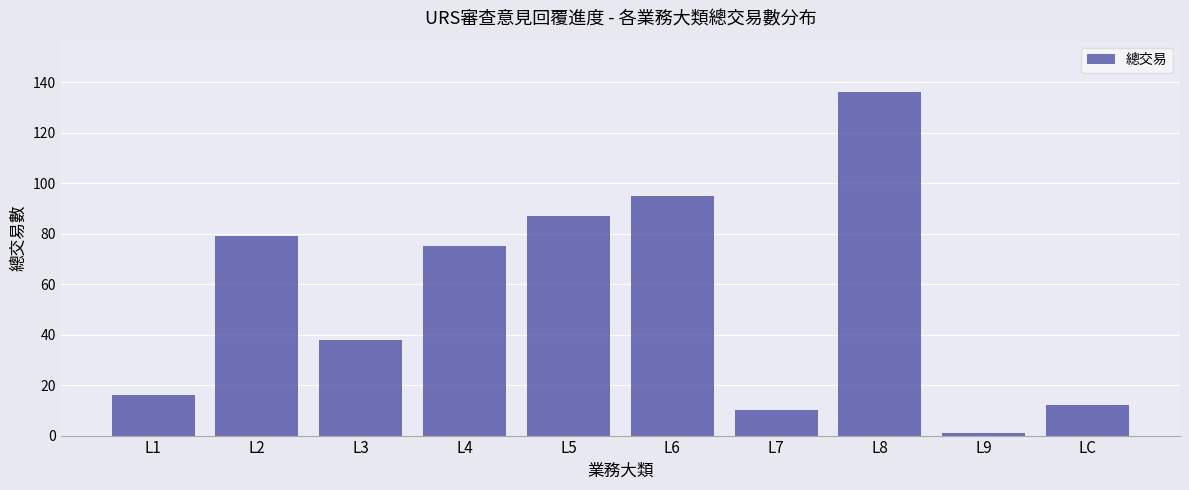

Reading right to left, what are all the values shown in this chart?

12	1	136	10	95	87	75	38	79	16